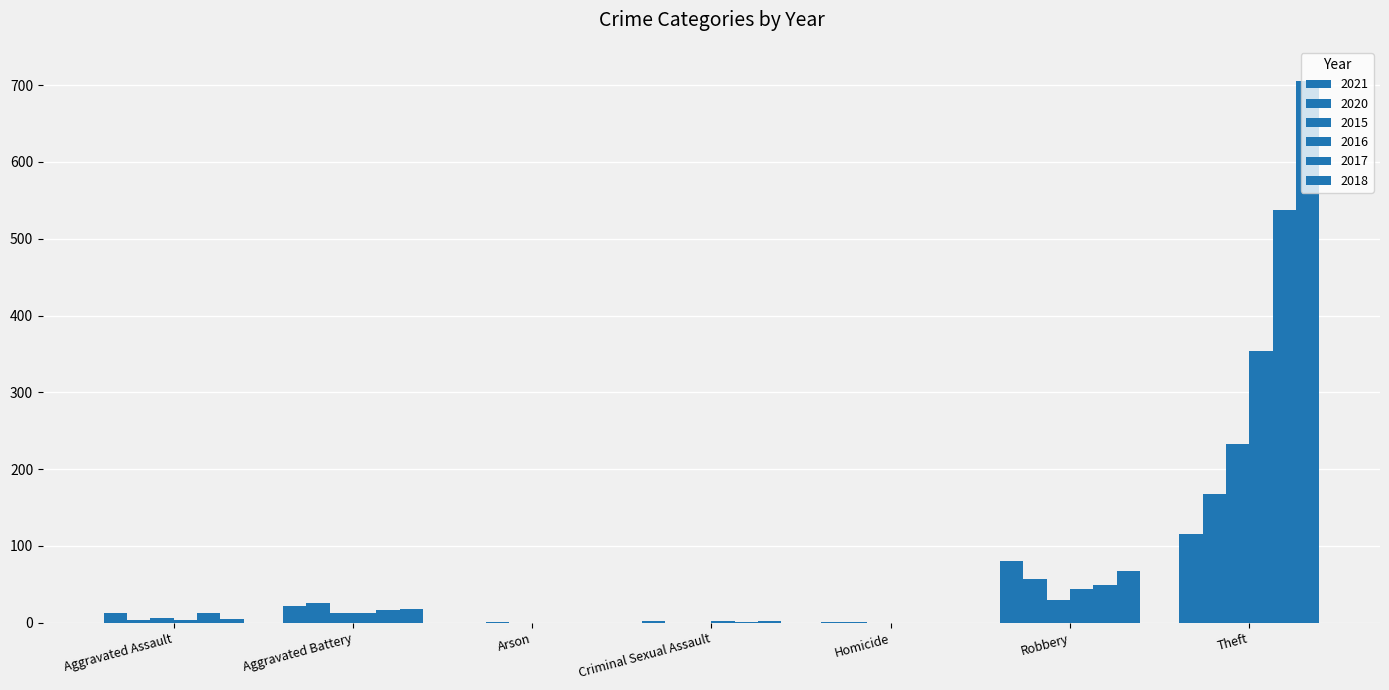

How many categories are shown in the chart?

7